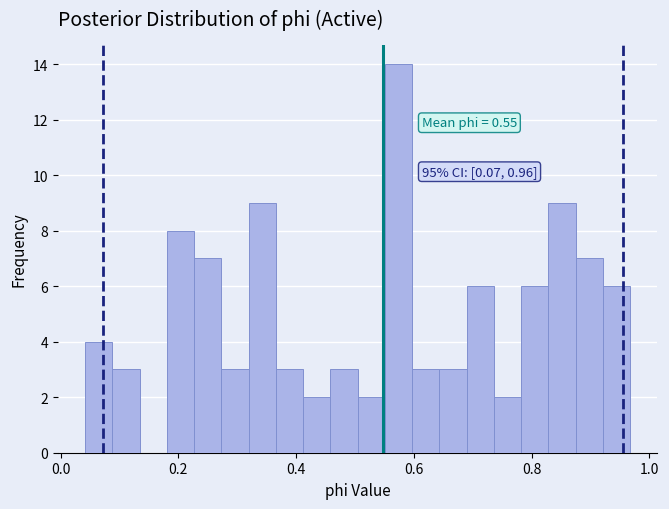

Around what value on the x-axis is the tallest bar? Give the approximate position of its centre, as read against the axis.

0.58